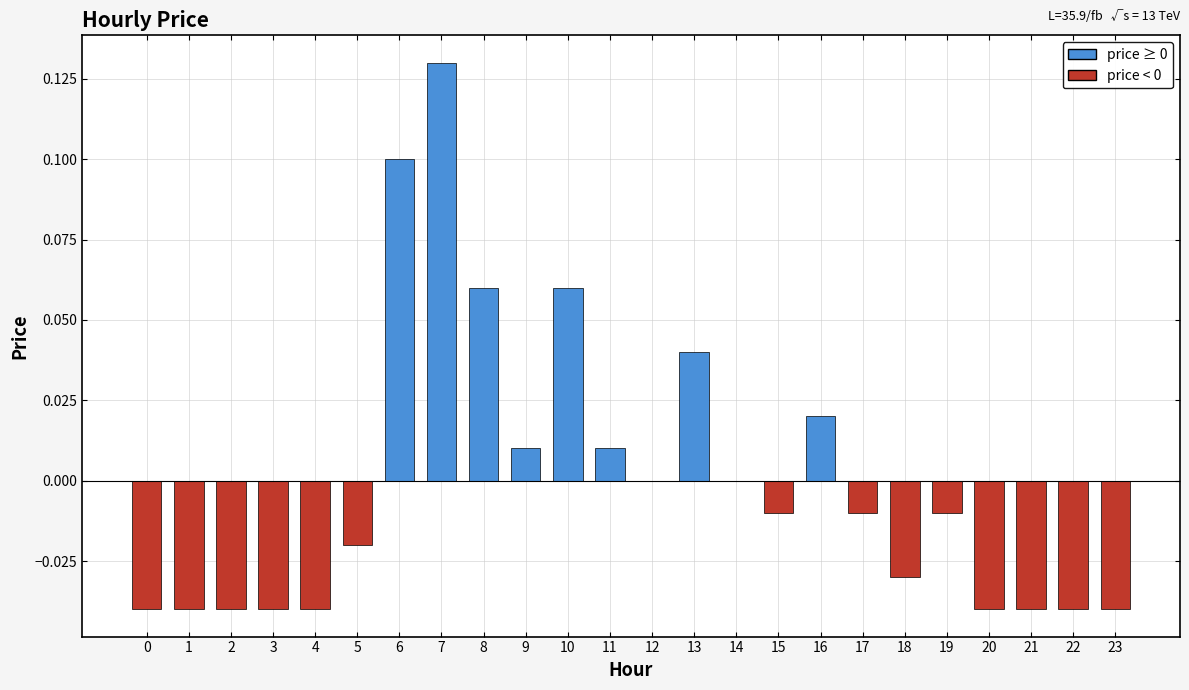

How many series are shown in this chart?

1